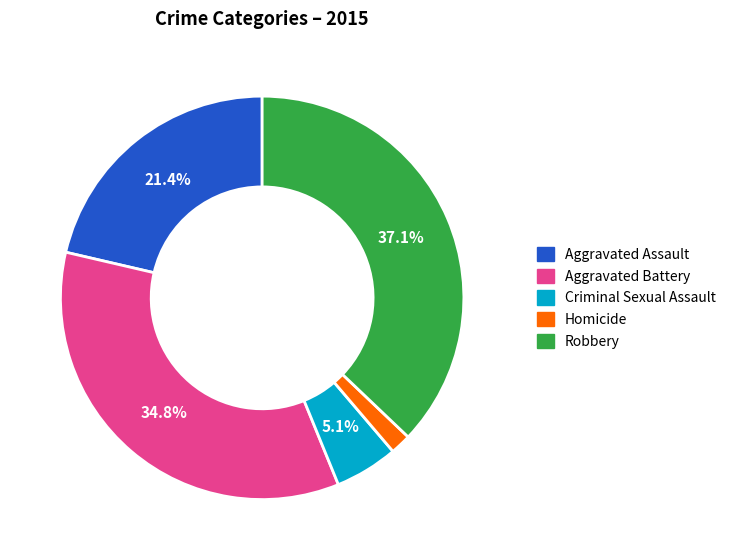

True or false: Aggravated Assault accounts for 21% of the total.

True